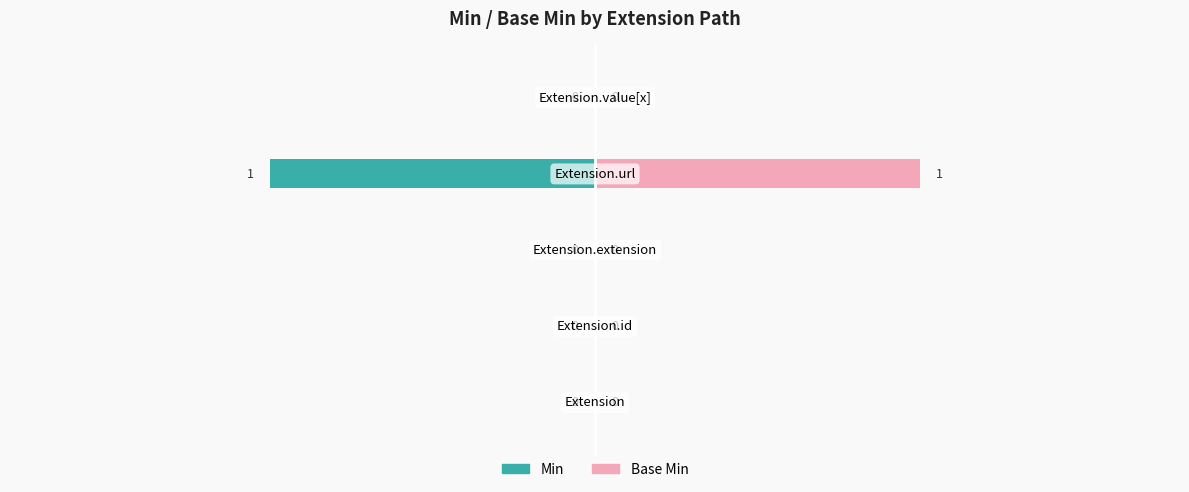

What is the minimum value shown in the chart?

-1